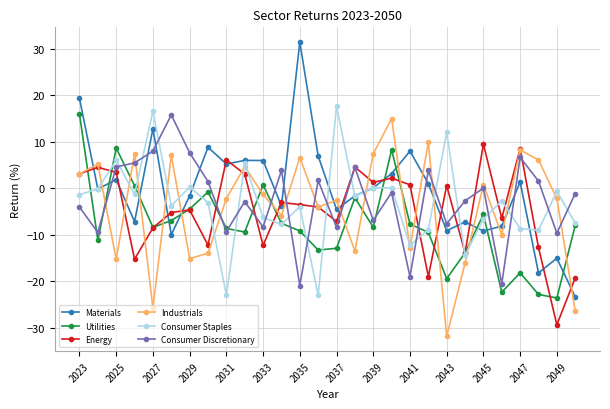

What are all the series names shown in the legend?

Materials, Utilities, Energy, Industrials, Consumer Staples, Consumer Discretionary